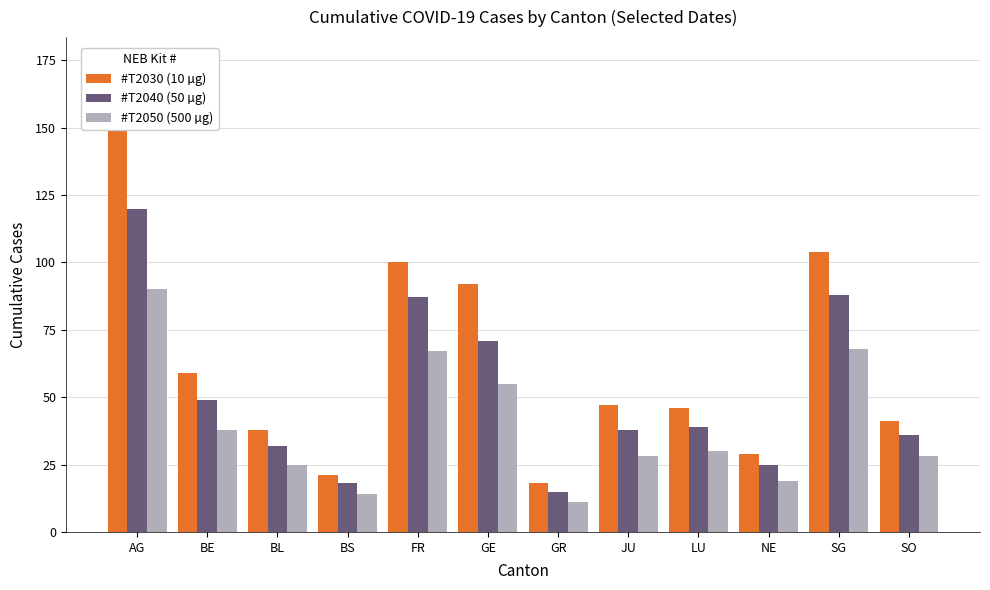

Is it true that #T2050 (500 µg) equals 16 at JU?

False